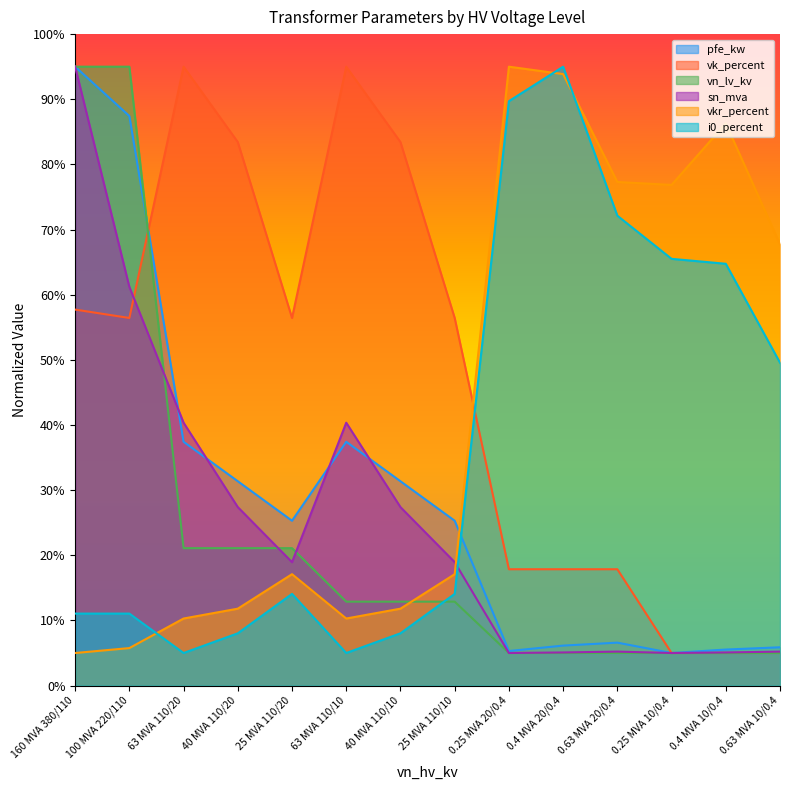

At how many categories does at least one series exceed 10?

14